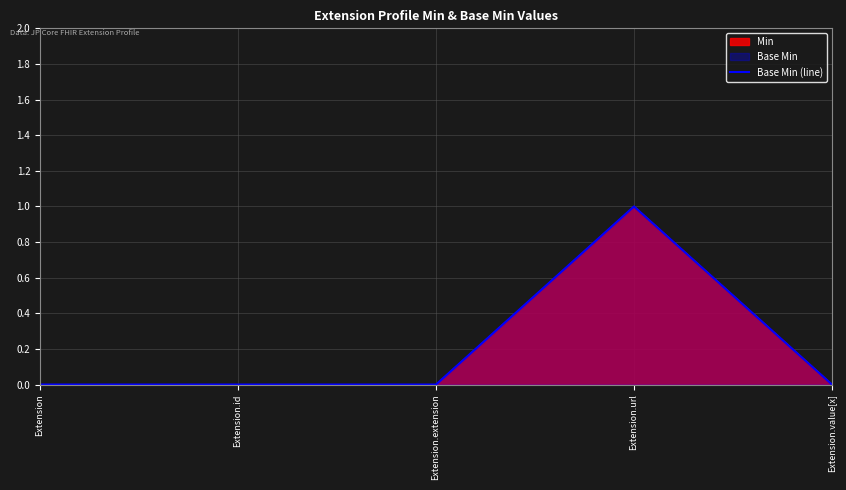

What is the maximum value shown in the chart?

1